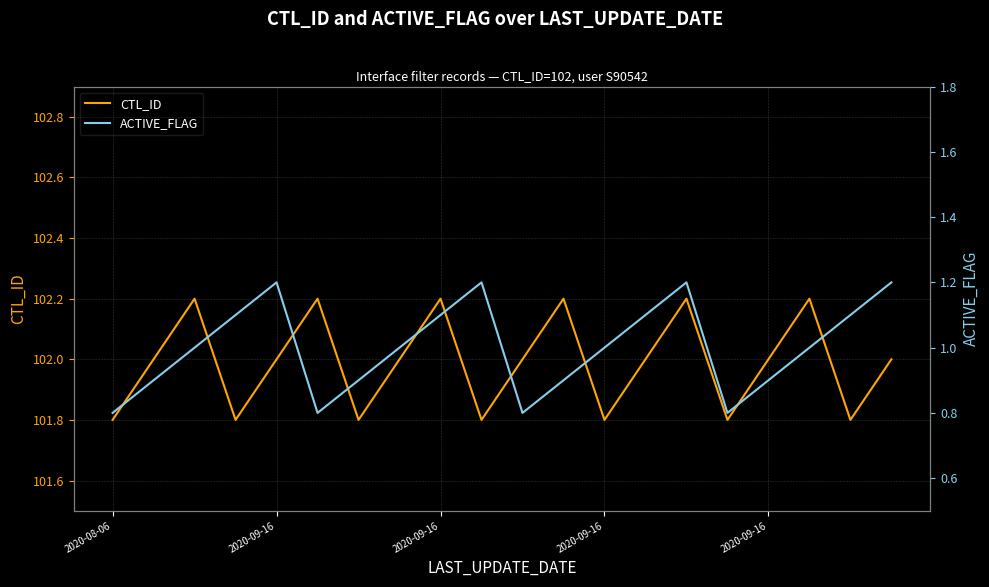

At which label does CTL_ID first exceed 102?

2020-09-16